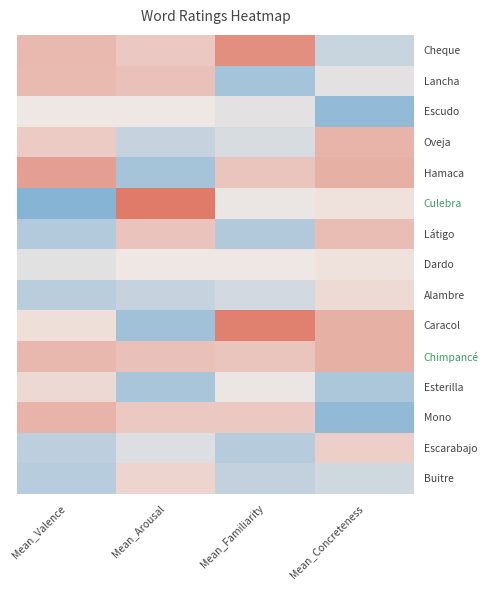

Reading left to right, extract all data points from this chart.

Cheque: Mean_Valence=1.0	Mean_Arousal=0.6	Mean_Familiarity=1.8	Mean_Concreteness=-0.8
Lancha: Mean_Valence=0.9	Mean_Arousal=0.8	Mean_Familiarity=-1.4	Mean_Concreteness=-0.2
Escudo: Mean_Valence=-0.0	Mean_Arousal=-0.0	Mean_Familiarity=-0.2	Mean_Concreteness=-1.8
Oveja: Mean_Valence=0.6	Mean_Arousal=-0.8	Mean_Familiarity=-0.5	Mean_Concreteness=1.1
Hamaca: Mean_Valence=1.5	Mean_Arousal=-1.4	Mean_Familiarity=0.7	Mean_Concreteness=1.1
Culebra: Mean_Valence=-2.0	Mean_Arousal=2.2	Mean_Familiarity=-0.1	Mean_Concreteness=0.1
Látigo: Mean_Valence=-1.2	Mean_Arousal=0.7	Mean_Familiarity=-1.2	Mean_Concreteness=0.9
Dardo: Mean_Valence=-0.3	Mean_Arousal=0.0	Mean_Familiarity=-0.0	Mean_Concreteness=0.1
Alambre: Mean_Valence=-1.0	Mean_Arousal=-0.8	Mean_Familiarity=-0.5	Mean_Concreteness=0.3
Caracol: Mean_Valence=0.2	Mean_Arousal=-1.5	Mean_Familiarity=2.1	Mean_Concreteness=1.1
Chimpancé: Mean_Valence=1.0	Mean_Arousal=0.8	Mean_Familiarity=0.7	Mean_Concreteness=1.1
Esterilla: Mean_Valence=0.3	Mean_Arousal=-1.3	Mean_Familiarity=-0.1	Mean_Concreteness=-1.3
Mono: Mean_Valence=1.0	Mean_Arousal=0.6	Mean_Familiarity=0.6	Mean_Concreteness=-1.8
Escarabajo: Mean_Valence=-0.9	Mean_Arousal=-0.3	Mean_Familiarity=-1.1	Mean_Concreteness=0.5
Buitre: Mean_Valence=-1.1	Mean_Arousal=0.4	Mean_Familiarity=-0.9	Mean_Concreteness=-0.6